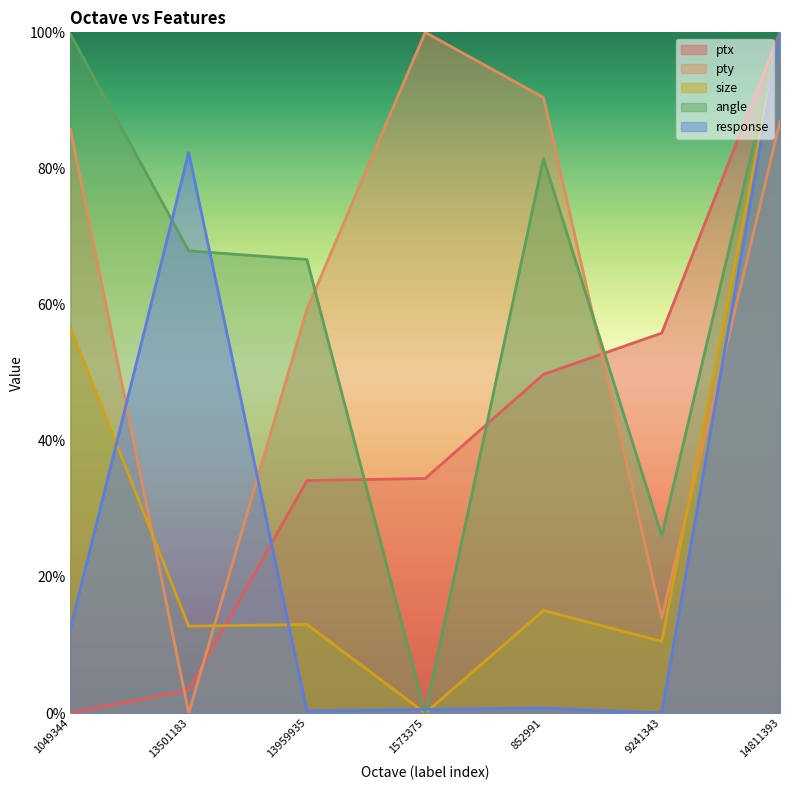

At which category is the sum across all series the highest?

14811393